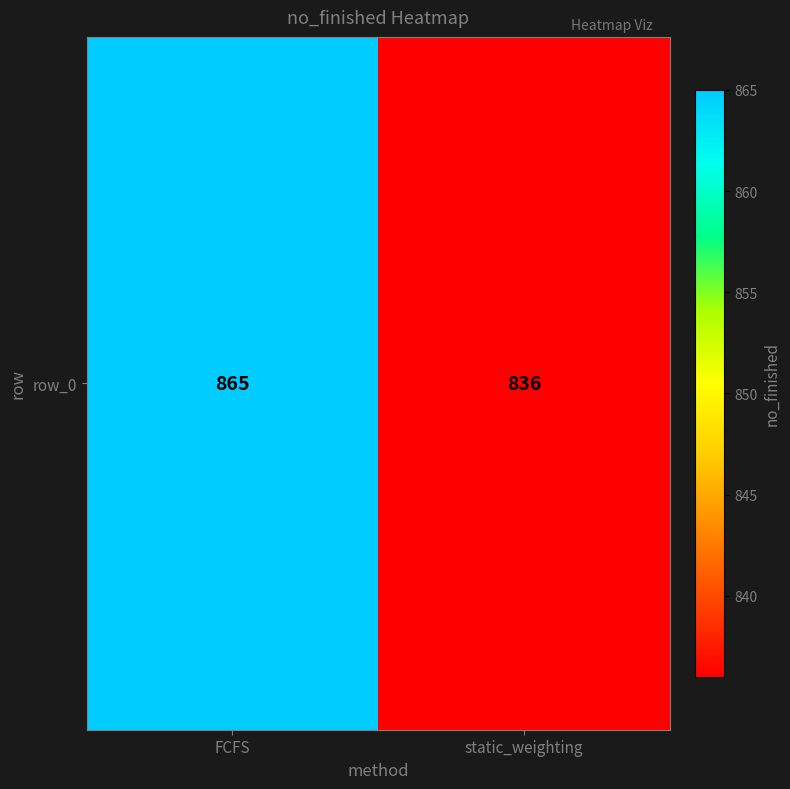

Reading left to right, list all the values displayed in this chart.

865	836